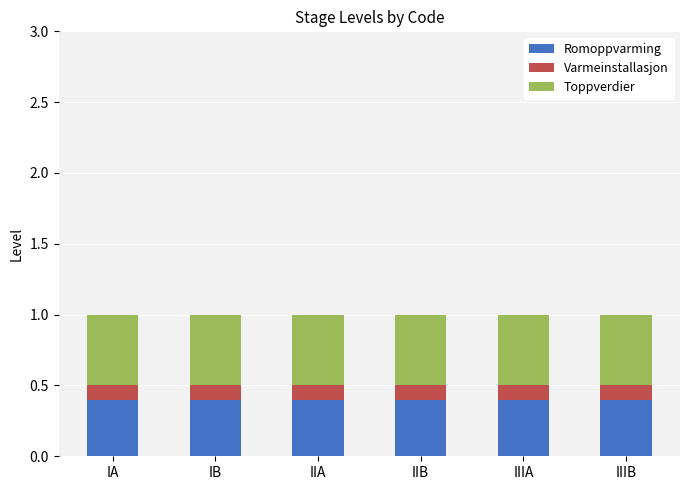

What are all the series names shown in the legend?

Romoppvarming, Varmeinstallasjon, Toppverdier